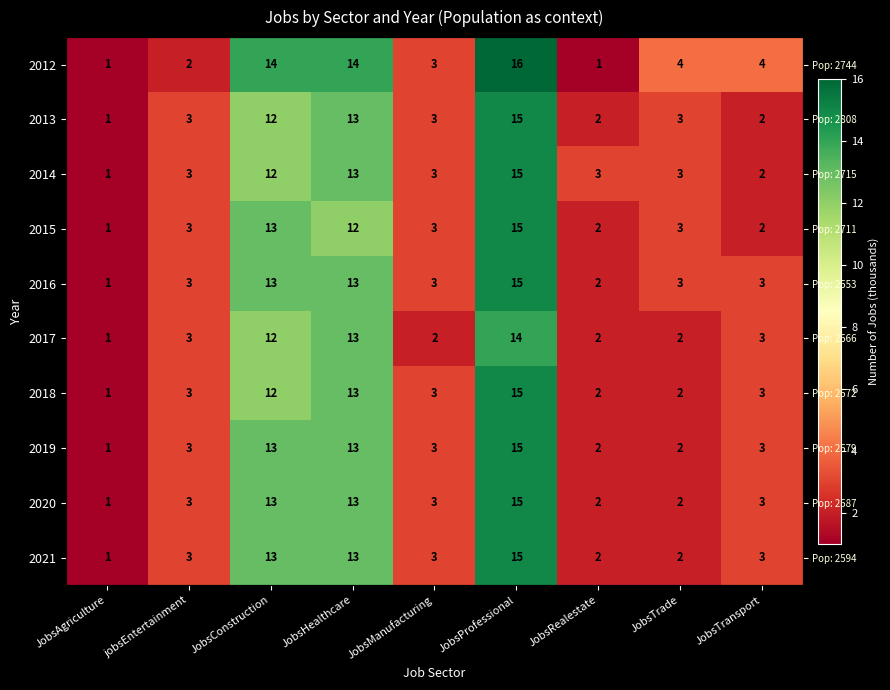

What is the difference between the second highest and second lowest values in the 2012 series?

13